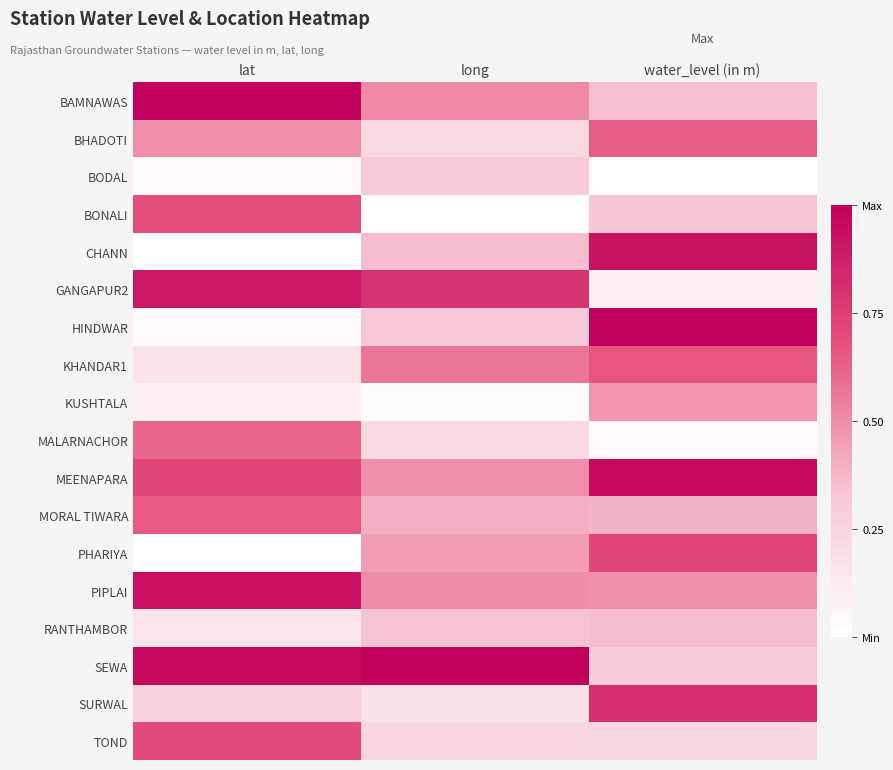

Reading left to right, extract all data points from this chart.

BAMNAWAS: lat=1.0	long=0.5	water_level (in m)=0.3
BHADOTI: lat=0.5	long=0.2	water_level (in m)=0.6
BODAL: lat=0.0	long=0.3	water_level (in m)=0.0
BONALI: lat=0.7	long=0.0	water_level (in m)=0.3
CHANN: lat=0.0	long=0.4	water_level (in m)=0.9
GANGAPUR2: lat=0.9	long=0.8	water_level (in m)=0.1
HINDWAR: lat=0.0	long=0.3	water_level (in m)=1.0
KHANDAR1: lat=0.2	long=0.6	water_level (in m)=0.7
KUSHTALA: lat=0.1	long=0.0	water_level (in m)=0.5
MALARNACHOR: lat=0.6	long=0.2	water_level (in m)=0.0
MEENAPARA: lat=0.7	long=0.5	water_level (in m)=1.0
MORAL TIWARA: lat=0.7	long=0.4	water_level (in m)=0.4
PHARIYA: lat=0.0	long=0.4	water_level (in m)=0.7
PIPLAI: lat=0.9	long=0.5	water_level (in m)=0.5
RANTHAMBOR: lat=0.2	long=0.3	water_level (in m)=0.4
SEWA: lat=1.0	long=1.0	water_level (in m)=0.3
SURWAL: lat=0.3	long=0.2	water_level (in m)=0.8
TOND: lat=0.7	long=0.2	water_level (in m)=0.2